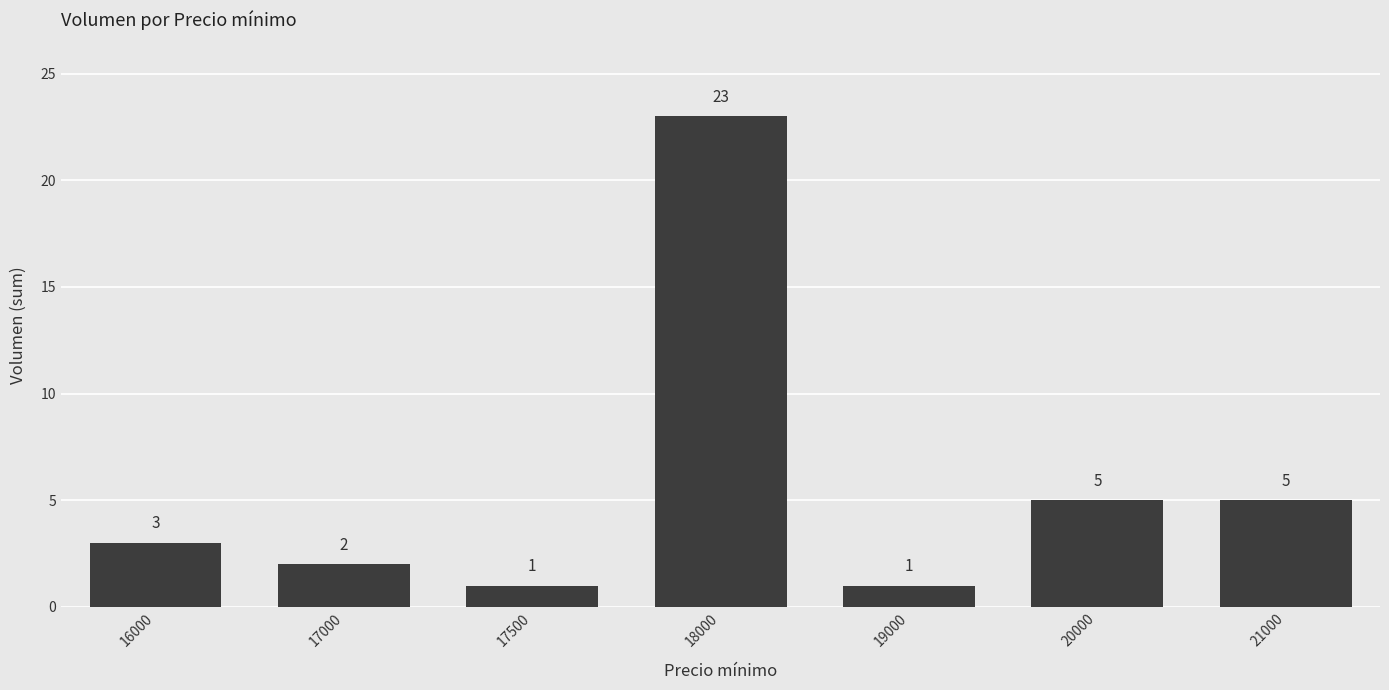

True or false: the data shows 23 at 18000.

True